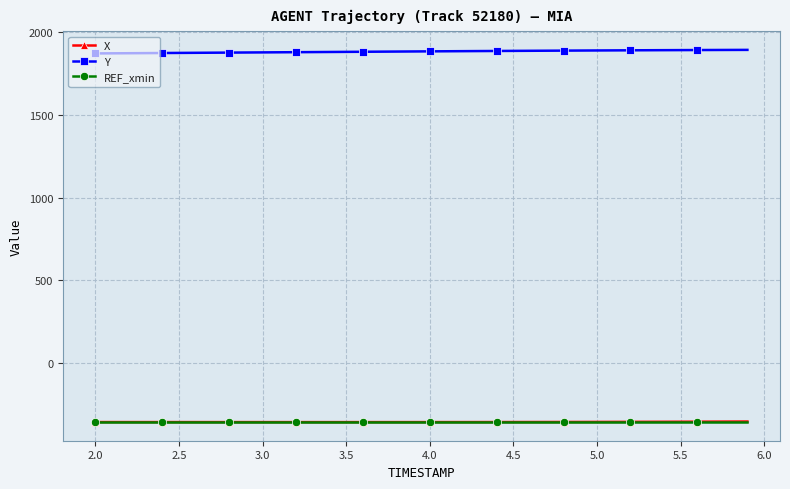

What is the minimum value for Y?

1870.2